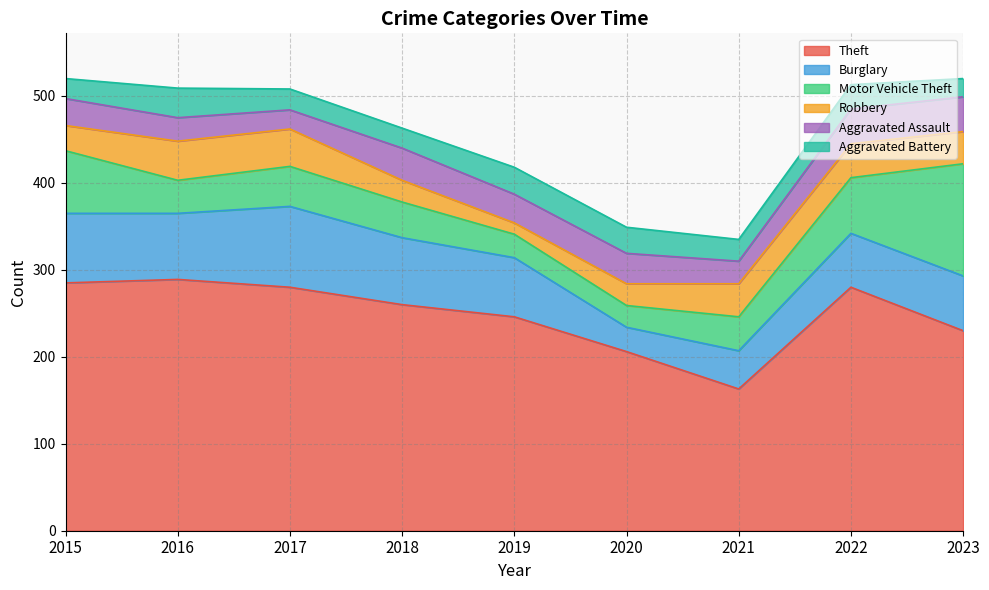

Between 2023 and 2019, which is larger?

2019